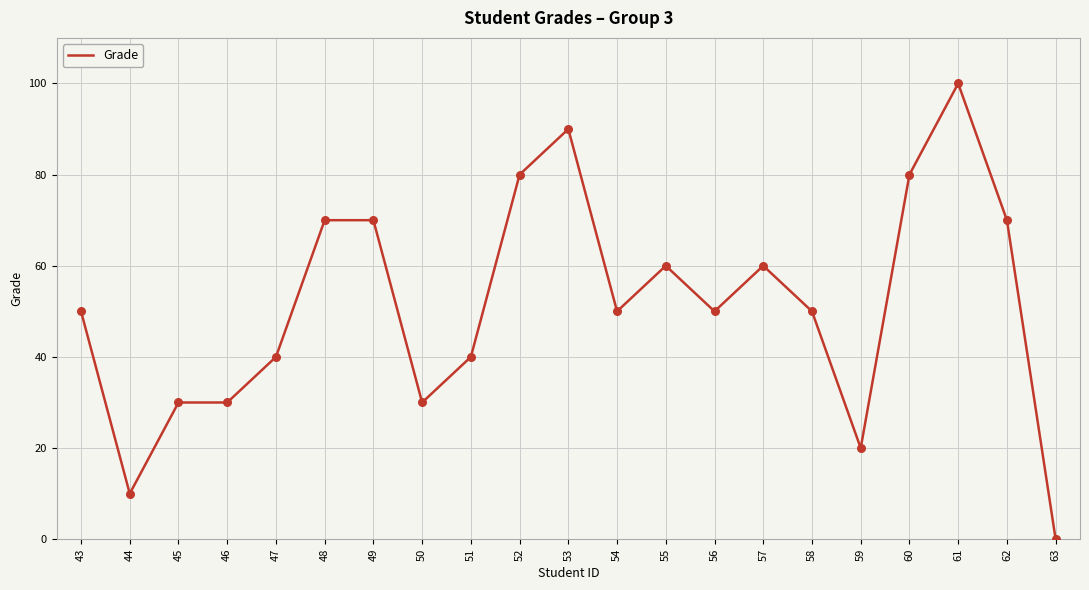

What is the change in value from 48 to 63?

-70